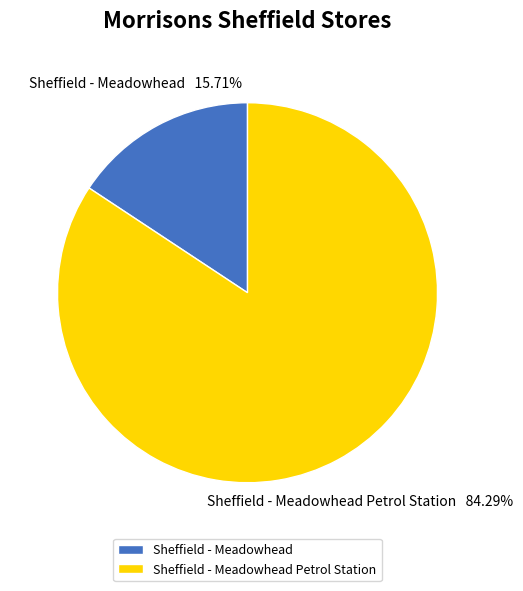

Which slice is the smallest?

Sheffield - Meadowhead